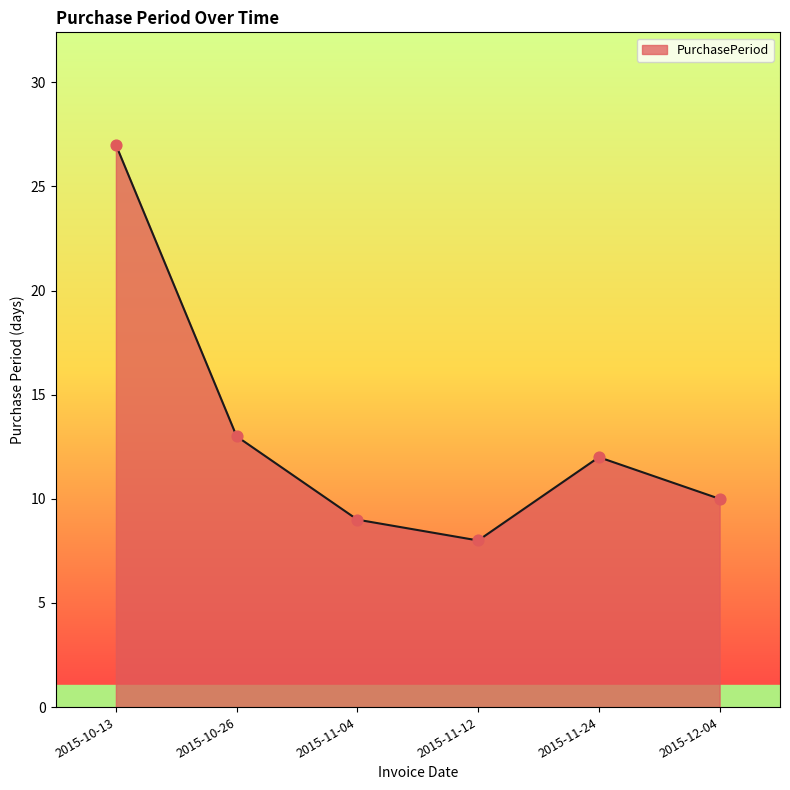

What is the change in value from 2015-11-04 to 2015-11-12?

-1